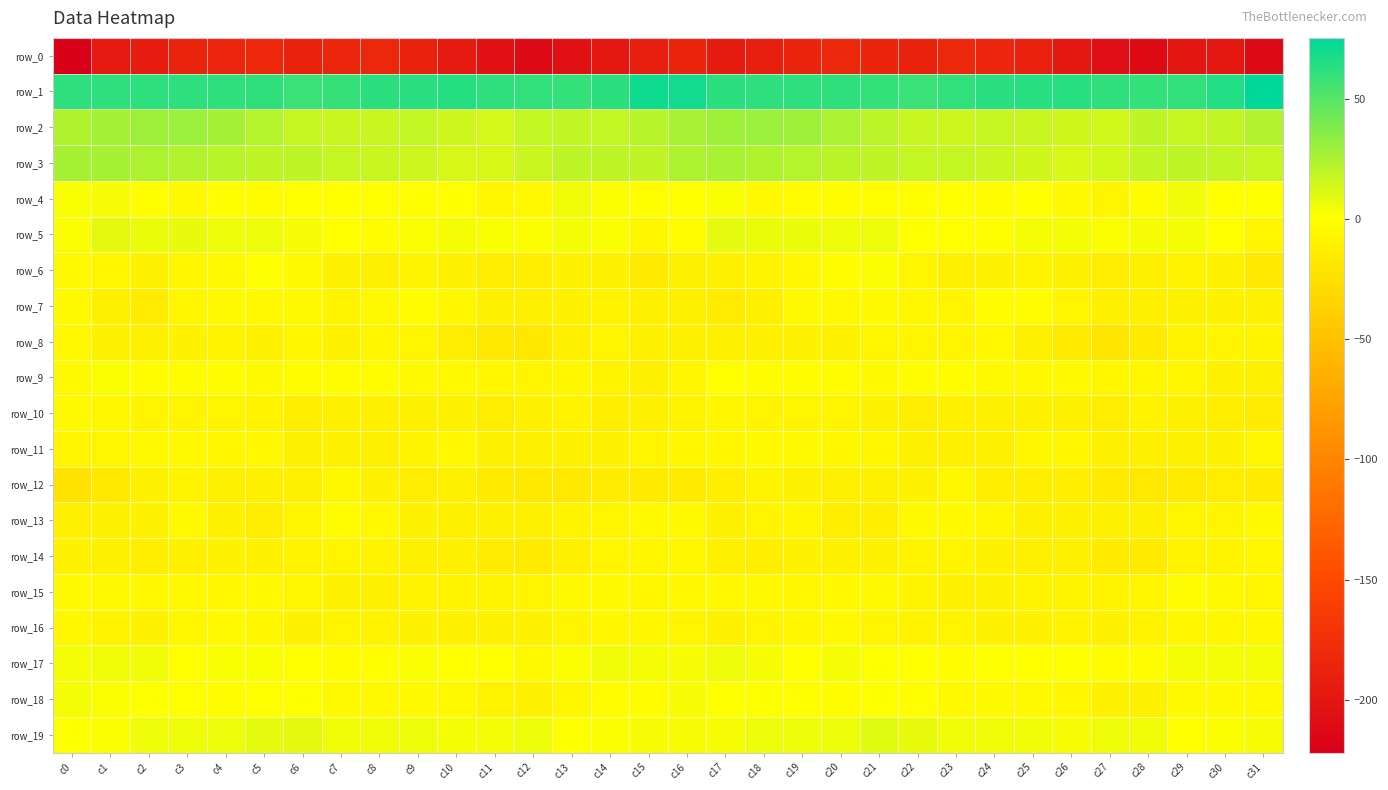

Reading left to right, extract all data points from this chart.

row_0: c0=-222.0	c1=-197.0	c2=-193.7	c3=-187.3	c4=-183.9	c5=-183.2	c6=-188.7	c7=-184.6	c8=-183.1	c9=-187.9	c10=-195.5	c11=-205.3	c12=-211.6	c13=-204.5	c14=-198.4	c15=-191.3	c16=-185.2	c17=-195.1	c18=-191.0	c19=-185.8	c20=-182.8	c21=-185.4	c22=-188.6	c23=-182.7	c24=-184.8	c25=-190.0	c26=-199.2	c27=-208.5	c28=-211.0	c29=-200.3	c30=-199.0	c31=-211.7
row_1: c0=62.0	c1=61.6	c2=61.6	c3=61.8	c4=61.0	c5=60.9	c6=58.4	c7=59.6	c8=62.5	c9=63.1	c10=64.1	c11=62.0	c12=60.6	c13=60.2	c14=62.6	c15=70.6	c16=69.3	c17=62.6	c18=61.7	c19=61.7	c20=61.0	c21=60.2	c22=58.2	c23=60.6	c24=63.1	c25=63.3	c26=63.6	c27=61.4	c28=60.1	c29=60.9	c30=65.3	c31=75.5
row_2: c0=24.2	c1=27.1	c2=29.5	c3=29.7	c4=26.7	c5=22.0	c6=17.8	c7=16.4	c8=16.3	c9=18.0	c10=15.5	c11=13.8	c12=18.4	c13=19.0	c14=18.1	c15=21.8	c16=25.5	c17=28.9	c18=29.9	c19=28.8	c20=25.0	c21=20.6	c22=16.8	c23=15.9	c24=17.4	c25=17.2	c26=14.7	c27=14.4	c28=20.2	c29=17.8	c30=19.0	c31=22.7
row_3: c0=26.2	c1=26.5	c2=24.6	c3=23.0	c4=21.9	c5=20.0	c6=19.8	c7=17.8	c8=17.3	c9=15.9	c10=13.0	c11=13.1	c12=16.5	c13=20.0	c14=19.9	c15=19.1	c16=24.4	c17=26.1	c18=23.8	c19=22.4	c20=21.2	c21=20.1	c22=18.4	c23=18.1	c24=16.8	c25=15.0	c26=12.3	c27=13.9	c28=18.7	c29=20.0	c30=19.0	c31=17.6
row_4: c0=2.3	c1=3.1	c2=-0.3	c3=-3.9	c4=-0.5	c5=-0.9	c6=0.1	c7=0.1	c8=-0.1	c9=-0.6	c10=-0.5	c11=-6.1	c12=-4.5	c13=4.7	c14=1.8	c15=-0.4	c16=0.7	c17=2.8	c18=-3.1	c19=-2.1	c20=-0.8	c21=-0.4	c22=-0.6	c23=0.8	c24=-1.0	c25=0.2	c26=-2.5	c27=-6.9	c28=-0.7	c29=4.8	c30=0.3	c31=1.2
row_5: c0=2.2	c1=9.0	c2=6.9	c3=7.1	c4=5.2	c5=6.1	c6=3.0	c7=0.6	c8=-1.0	c9=2.0	c10=4.0	c11=2.5	c12=2.0	c13=4.2	c14=2.2	c15=-5.3	c16=-1.7	c17=8.1	c18=6.7	c19=6.6	c20=5.2	c21=5.9	c22=1.1	c23=0.2	c24=-0.6	c25=3.5	c26=3.4	c27=1.9	c28=3.2	c29=3.8	c30=0.9	c31=-7.4
row_6: c0=-4.1	c1=-5.5	c2=-9.7	c3=-5.2	c4=-3.3	c5=1.2	c6=-2.7	c7=-9.9	c8=-10.6	c9=-8.0	c10=-10.0	c11=-13.7	c12=-12.4	c13=-8.8	c14=-8.9	c15=-15.6	c16=-12.0	c17=-8.8	c18=-8.0	c19=-4.4	c20=-1.8	c21=1.9	c22=-6.5	c23=-10.8	c24=-9.7	c25=-8.0	c26=-11.7	c27=-13.9	c28=-10.9	c29=-8.3	c30=-10.3	c31=-16.9
row_7: c0=-2.8	c1=-10.7	c2=-14.3	c3=-5.1	c4=-3.5	c5=-4.2	c6=-3.2	c7=-8.1	c8=-3.8	c9=-1.0	c10=-5.3	c11=-10.0	c12=-12.1	c13=-9.5	c14=-8.7	c15=-10.0	c16=-11.3	c17=-14.5	c18=-11.0	c19=-3.3	c20=-4.4	c21=-2.8	c22=-5.8	c23=-7.3	c24=-1.7	c25=-2.4	c26=-6.9	c27=-11.6	c28=-10.8	c29=-9.1	c30=-9.0	c31=-9.5
row_8: c0=-4.7	c1=-9.6	c2=-11.0	c3=-9.7	c4=-8.8	c5=-8.9	c6=-4.8	c7=-8.9	c8=-4.8	c9=-7.5	c10=-13.9	c11=-18.1	c12=-18.2	c13=-10.6	c14=-7.2	c15=-9.6	c16=-10.5	c17=-11.6	c18=-10.3	c19=-9.1	c20=-9.5	c21=-6.9	c22=-6.9	c23=-7.6	c24=-4.3	c25=-10.7	c26=-15.0	c27=-19.3	c28=-15.4	c29=-8.6	c30=-7.4	c31=-7.7
row_9: c0=-3.8	c1=2.1	c2=-1.1	c3=-0.8	c4=-1.7	c5=-2.9	c6=-1.5	c7=-2.1	c8=-1.6	c9=-4.0	c10=-3.9	c11=-4.9	c12=-6.5	c13=-5.3	c14=-8.1	c15=-11.9	c16=-6.6	c17=1.0	c18=-1.4	c19=-1.0	c20=-2.4	c21=-2.6	c22=-2.1	c23=-1.5	c24=-2.6	c25=-4.4	c26=-3.7	c27=-5.8	c28=-5.6	c29=-6.3	c30=-8.9	c31=-11.4
row_10: c0=-3.8	c1=-5.4	c2=-6.8	c3=-7.3	c4=-7.6	c5=-8.2	c6=-13.0	c7=-11.4	c8=-11.0	c9=-10.6	c10=-9.6	c11=-13.7	c12=-10.5	c13=-8.5	c14=-12.6	c15=-12.0	c16=-8.2	c17=-6.1	c18=-7.2	c19=-7.6	c20=-7.4	c21=-9.5	c22=-13.5	c23=-10.6	c24=-11.4	c25=-9.7	c26=-10.8	c27=-13.6	c28=-8.6	c29=-10.1	c30=-13.3	c31=-14.4
row_11: c0=-7.2	c1=-7.0	c2=-3.7	c3=-3.0	c4=-5.8	c5=-4.4	c6=-9.0	c7=-9.9	c8=-11.1	c9=-7.7	c10=-4.7	c11=-9.3	c12=-11.0	c13=-9.3	c14=-9.9	c15=-7.0	c16=-5.8	c17=-5.4	c18=-3.0	c19=-4.0	c20=-5.6	c21=-5.2	c22=-10.1	c23=-10.4	c24=-10.7	c25=-5.6	c26=-6.0	c27=-10.7	c28=-10.2	c29=-9.3	c30=-9.6	c31=-6.9
row_12: c0=-22.6	c1=-16.6	c2=-9.8	c3=-7.7	c4=-11.8	c5=-11.6	c6=-10.7	c7=-5.8	c8=-9.9	c9=-13.5	c10=-11.5	c11=-15.0	c12=-17.5	c13=-16.9	c14=-14.0	c15=-14.9	c16=-14.7	c17=-13.4	c18=-8.0	c19=-9.1	c20=-12.3	c21=-11.4	c22=-9.2	c23=-5.7	c24=-12.6	c25=-12.3	c26=-12.4	c27=-16.1	c28=-17.8	c29=-15.5	c30=-13.7	c31=-15.4
row_13: c0=-12.1	c1=-9.7	c2=-9.2	c3=-4.0	c4=-10.2	c5=-13.7	c6=-6.8	c7=-2.2	c8=-4.3	c9=-8.9	c10=-10.3	c11=-9.1	c12=-11.4	c13=-7.8	c14=-6.6	c15=-3.8	c16=-3.6	c17=-9.3	c18=-6.8	c19=-5.0	c20=-12.8	c21=-12.3	c22=-4.0	c23=-2.6	c24=-5.9	c25=-9.7	c26=-9.9	c27=-9.8	c28=-10.6	c29=-6.7	c30=-6.8	c31=-3.8
row_14: c0=-9.7	c1=-10.4	c2=-13.4	c3=-10.6	c4=-9.8	c5=-9.1	c6=-8.7	c7=-7.4	c8=-8.5	c9=-12.1	c10=-11.5	c11=-14.3	c12=-16.1	c13=-11.0	c14=-7.5	c15=-6.4	c16=-5.8	c17=-11.5	c18=-12.4	c19=-10.2	c20=-9.7	c21=-9.0	c22=-8.0	c23=-7.4	c24=-10.3	c25=-11.9	c26=-11.8	c27=-15.6	c28=-15.1	c29=-8.6	c30=-7.8	c31=-6.1
row_15: c0=-2.8	c1=-3.8	c2=-4.4	c3=-3.6	c4=-4.5	c5=-3.6	c6=-6.8	c7=-9.9	c8=-10.2	c9=-8.6	c10=-8.0	c11=-8.1	c12=-7.6	c13=-3.5	c14=-2.7	c15=-5.3	c16=-4.3	c17=-4.2	c18=-3.3	c19=-4.6	c20=-4.2	c21=-3.9	c22=-8.1	c23=-10.4	c24=-9.9	c25=-8.0	c26=-8.0	c27=-8.1	c28=-6.3	c29=-2.4	c30=-4.1	c31=-7.6
row_16: c0=-5.5	c1=-8.6	c2=-8.9	c3=-5.8	c4=-3.9	c5=-5.6	c6=-8.9	c7=-7.0	c8=-8.8	c9=-9.6	c10=-9.4	c11=-8.8	c12=-9.6	c13=-6.7	c14=-6.1	c15=-4.9	c16=-7.5	c17=-9.3	c18=-7.4	c19=-5.2	c20=-4.0	c21=-7.0	c22=-8.2	c23=-7.3	c24=-9.5	c25=-9.8	c26=-8.7	c27=-9.4	c28=-8.4	c29=-6.4	c30=-5.9	c31=-5.1
row_17: c0=3.7	c1=4.7	c2=4.9	c3=0.8	c4=2.5	c5=2.7	c6=0.5	c7=-0.8	c8=-0.6	c9=1.9	c10=0.9	c11=0.8	c12=-3.7	c13=2.1	c14=4.6	c15=3.9	c16=3.1	c17=5.4	c18=3.3	c19=0.7	c20=3.5	c21=1.4	c22=0.6	c23=-1.7	c24=1.1	c25=1.0	c26=1.2	c27=-0.9	c28=-2.3	c29=3.7	c30=4.3	c31=3.6
row_18: c0=4.2	c1=2.0	c2=1.4	c3=0.3	c4=-1.3	c5=0.1	c6=1.3	c7=-3.1	c8=-3.7	c9=-2.8	c10=-3.8	c11=-7.9	c12=-10.3	c13=-5.1	c14=-1.6	c15=-1.4	c16=3.1	c17=1.5	c18=1.3	c19=-0.2	c20=-1.6	c21=1.2	c22=-0.3	c23=-4.0	c24=-2.9	c25=-3.1	c26=-4.9	c27=-9.6	c28=-9.0	c29=-2.9	c30=-2.7	c31=-3.2
row_19: c0=1.1	c1=2.2	c2=5.3	c3=5.3	c4=5.8	c5=8.2	c6=9.0	c7=5.0	c8=5.0	c9=5.3	c10=3.4	c11=4.5	c12=6.1	c13=1.5	c14=1.7	c15=3.0	c16=2.9	c17=3.4	c18=5.9	c19=5.3	c20=6.0	c21=9.5	c22=7.2	c23=4.9	c24=5.1	c25=5.0	c26=2.9	c27=5.6	c28=4.9	c29=0.9	c30=2.1	c31=2.9